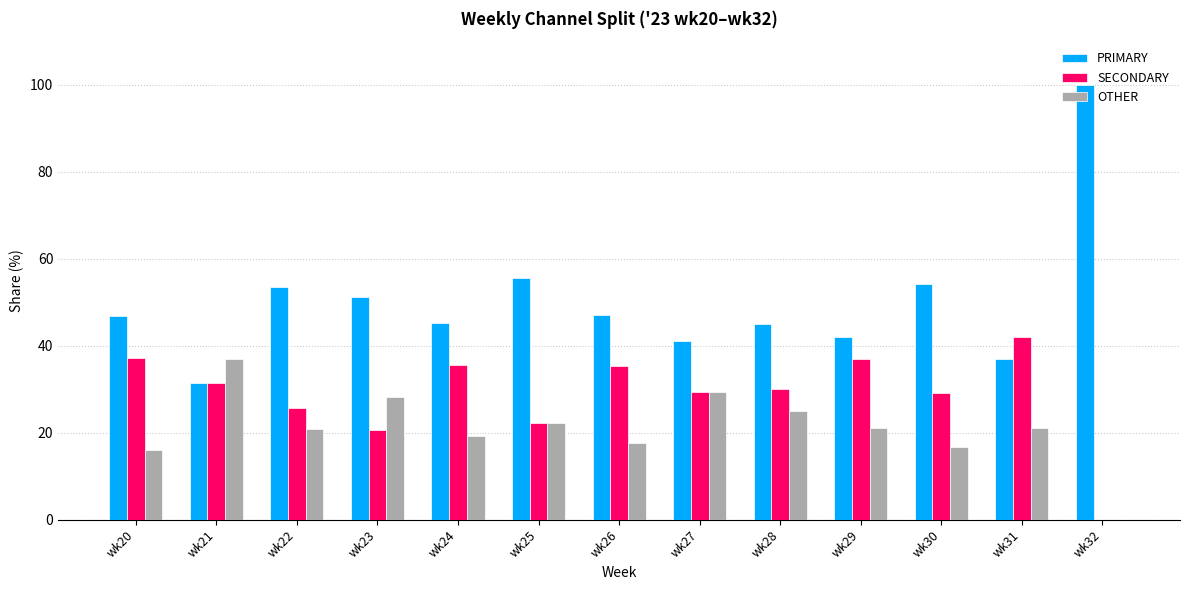

How many distinct data groups are displayed?

3